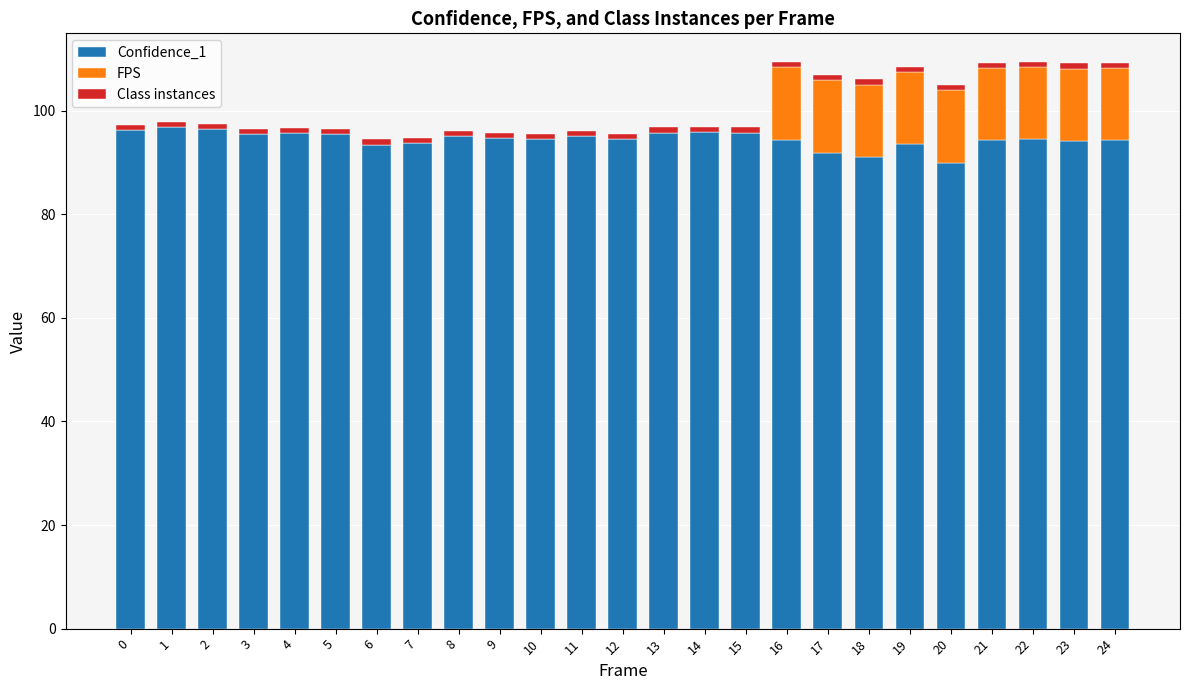

The Confidence_1 series shows 37.7 at 6. True or false?

False